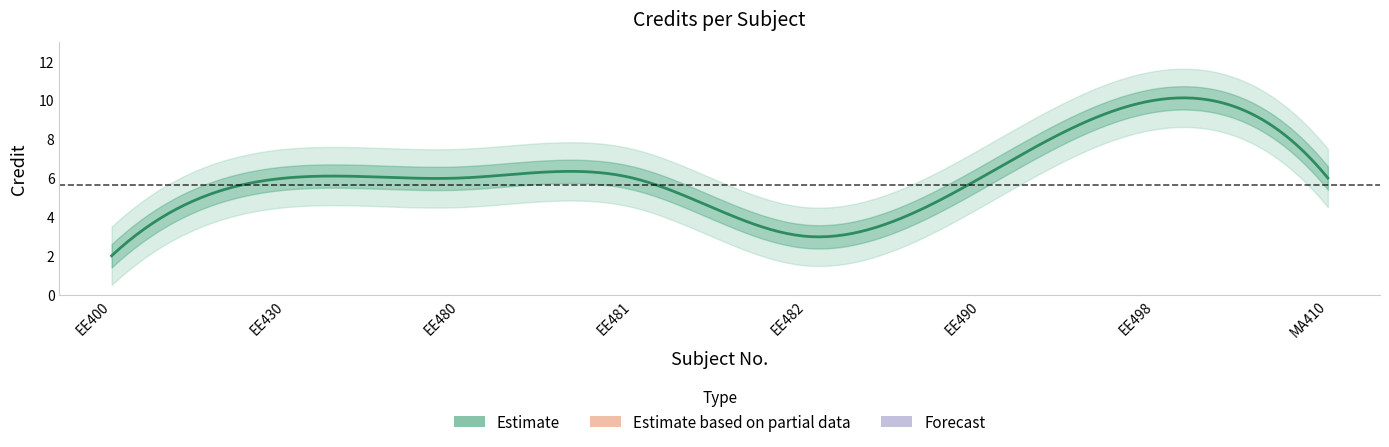

What is the value of the 3rd point from the left?

6